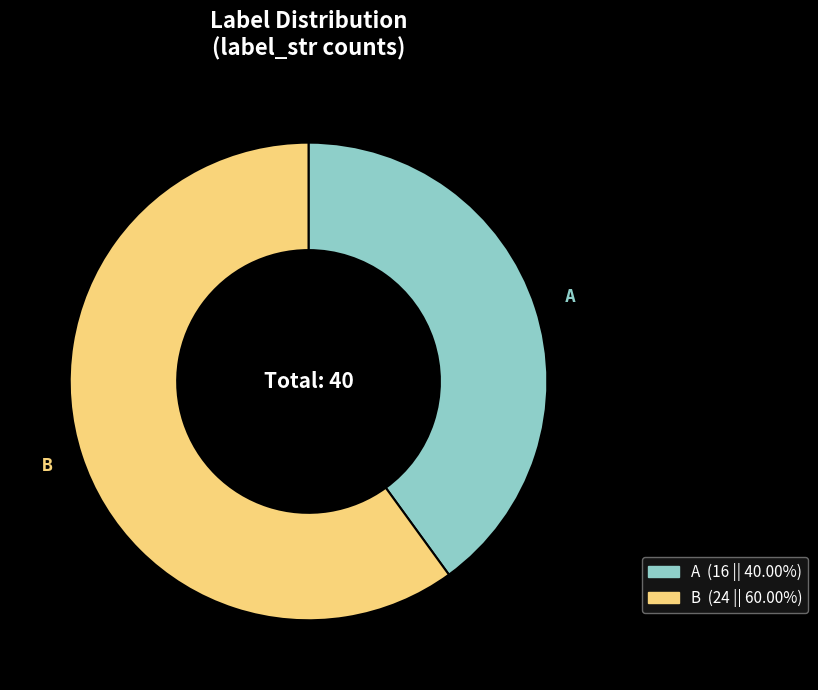

Rank the categories by value from lowest to highest.

A, B